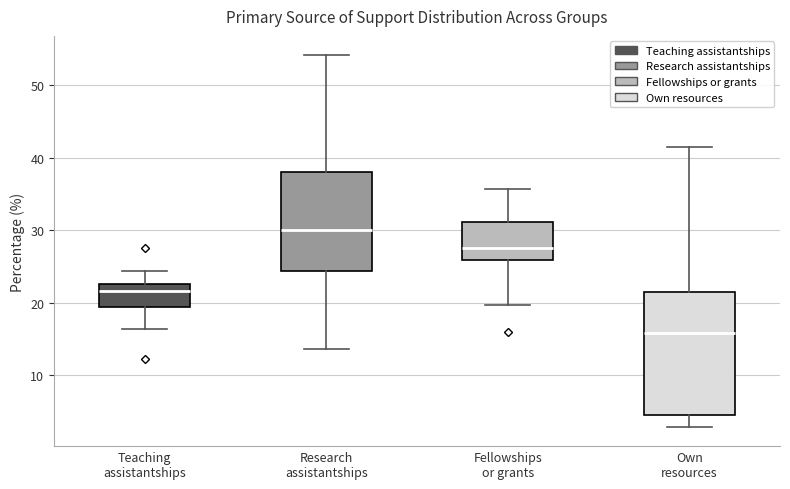

Reading left to right, read every box against the y-axis: the position of its median line, the range the box covers, and the ends of its whiskers. The values are not printed on the chart, so give them approximately, as read against the axis.

Teaching assistantships: median 22, box 19 to 23, whiskers 16 to 24
Research assistantships: median 30, box 24 to 38, whiskers 14 to 54
Fellowships or grants: median 28, box 26 to 31, whiskers 20 to 36
Own resources: median 16, box 5 to 21, whiskers 3 to 42